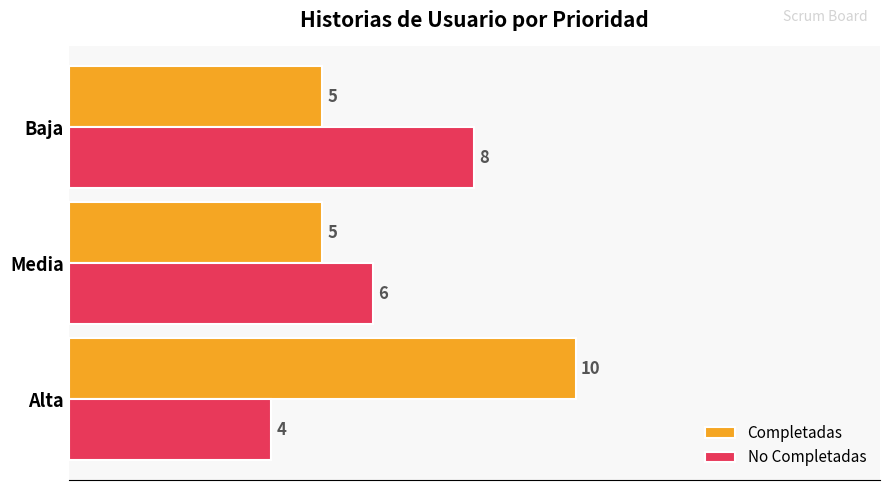

What is the sum of all No Completadas values?

18